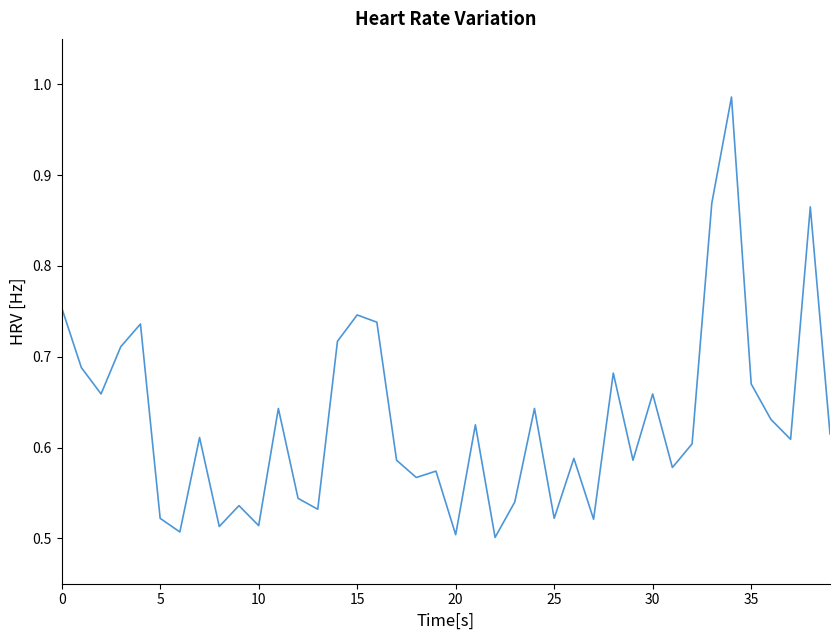

Reading right to left, list all the values displayed in this chart.

0.6	0.9	0.6	0.6	0.7	1.0	0.9	0.6	0.6	0.7	0.6	0.7	0.5	0.6	0.5	0.6	0.5	0.5	0.6	0.5	0.6	0.6	0.6	0.7	0.7	0.7	0.5	0.5	0.6	0.5	0.5	0.5	0.6	0.5	0.5	0.7	0.7	0.7	0.7	0.8